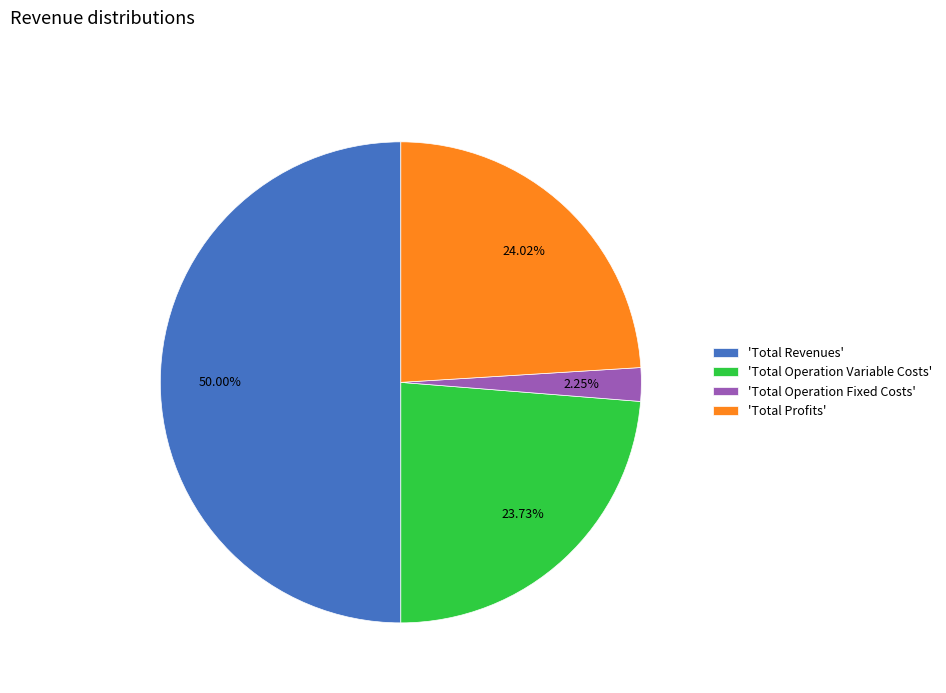

Do 'Total Operation Fixed Costs' and 'Total Profits' together represent more than half of the pie?

No